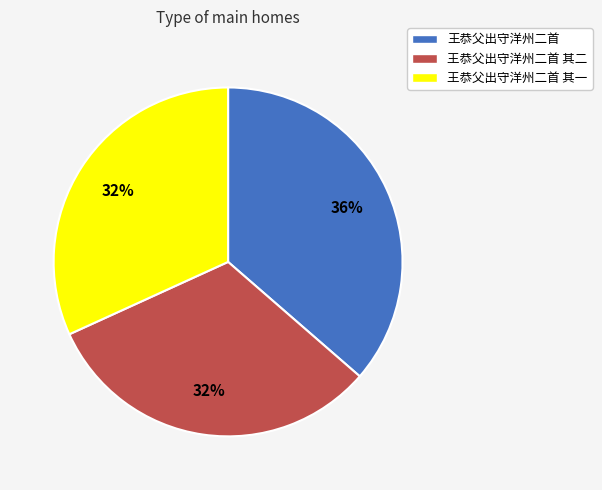

What percentage is the 王恭父出守洋州二首 slice, to the nearest percent?

36%